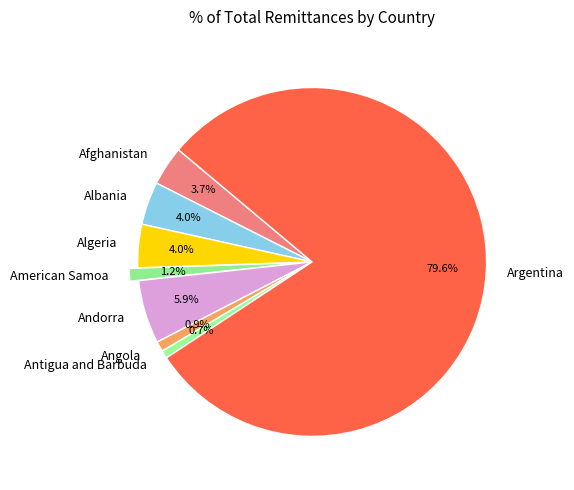

What percentage do Andorra and American Samoa together represent?

7.1%